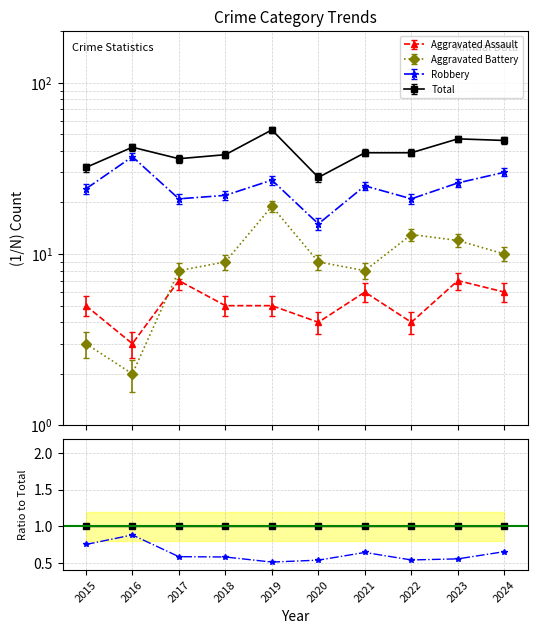

True or false: Robbery and Aggravated Battery cross at least once.

False